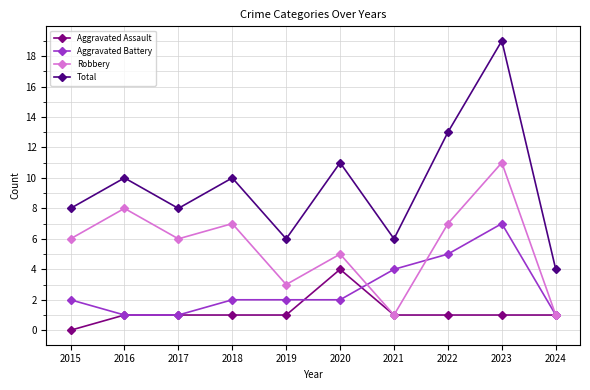

At which category does the chart reach its peak across all series?

2023